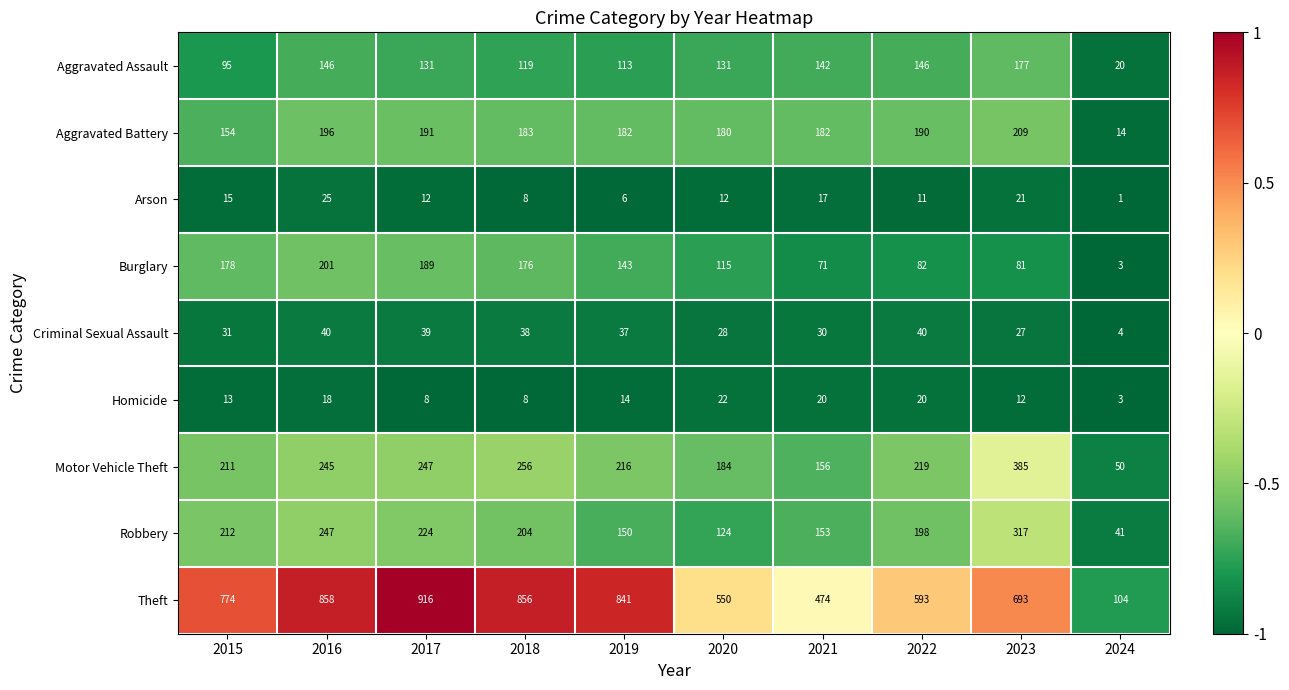

At which category does the chart reach its minimum across all series?

2024